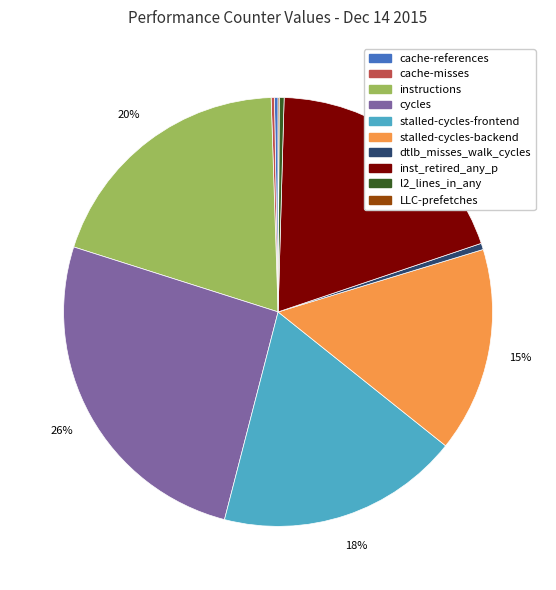

The dtlb_misses_walk_cycles slice represents 0% of the pie. True or false?

True